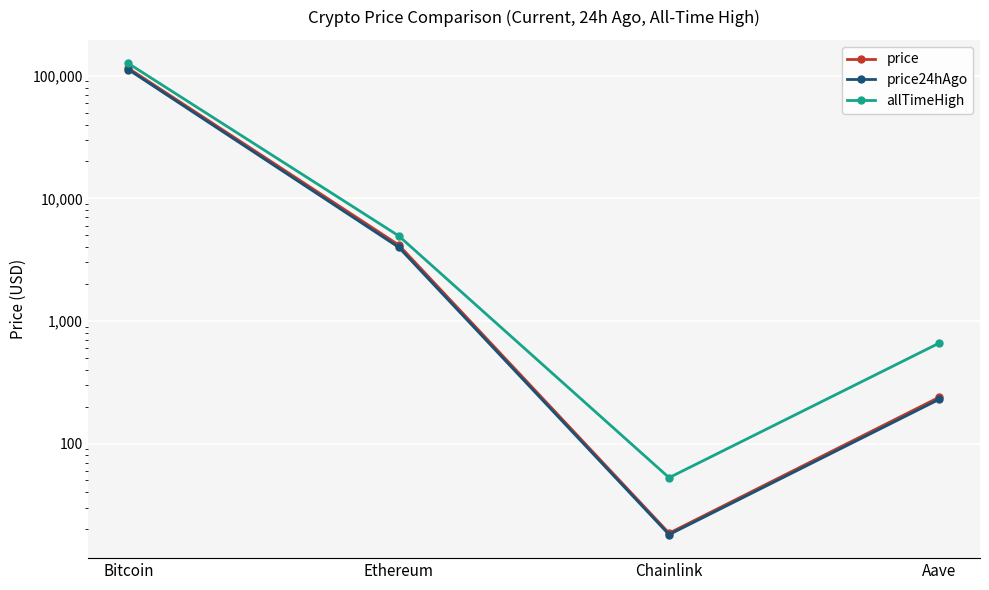

True or false: price and allTimeHigh cross at least once.

False